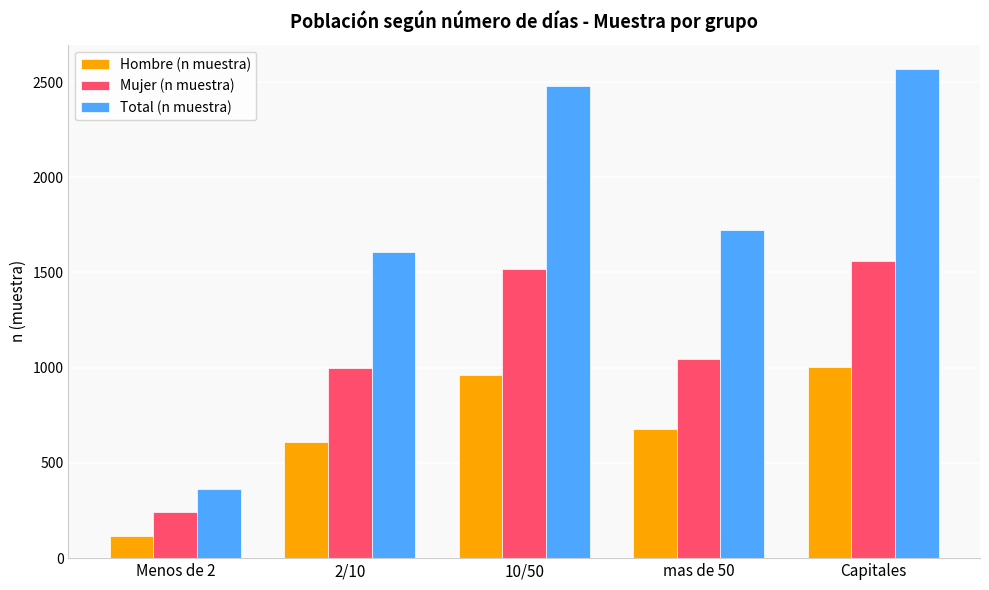

Does the chart contain any negative values?

No